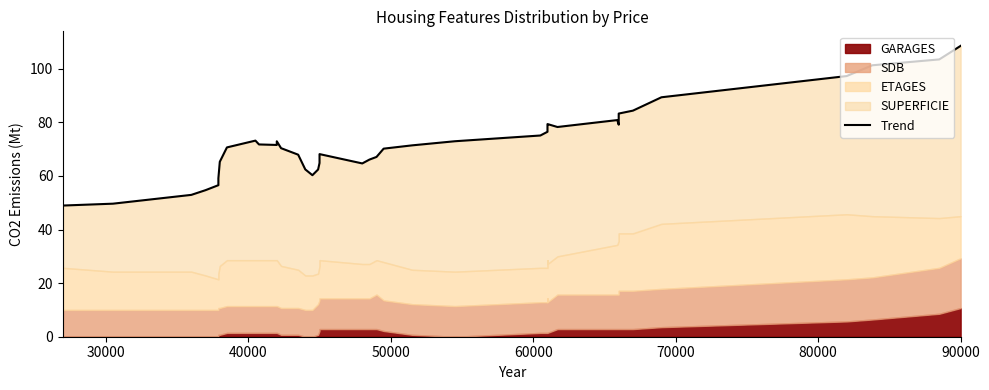

Reading left to right, transcribe all the data shown in this chart.

49.0	49.7	52.9	54.7	56.6	59.1	65.3	70.7	73.2	71.8	71.6	73.0	70.4	68.0	62.5	60.3	62.4	64.9	66.7	68.2	64.7	66.1	67.1	70.2	71.4	73.0	75.1	76.5	79.4	79.4	78.3	80.9	79.2	83.3	84.4	89.4	97.3	101.3	103.5	108.6